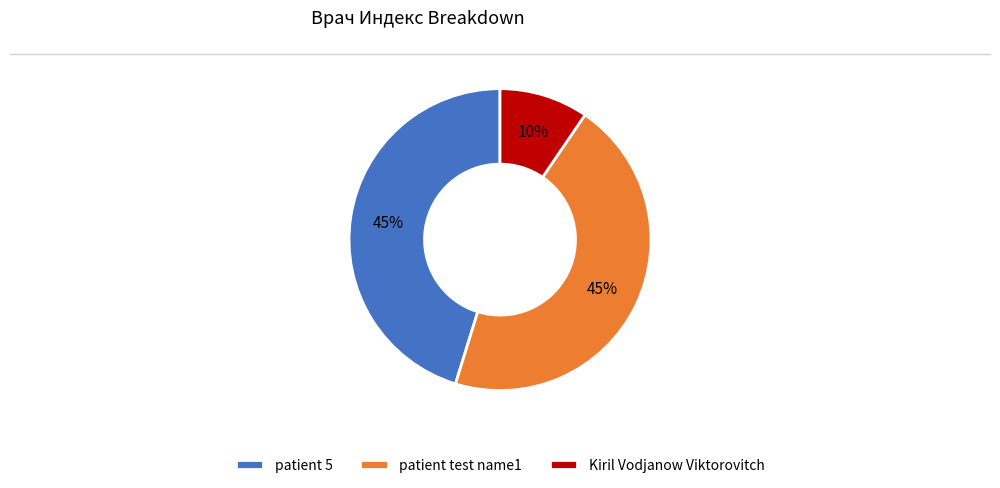

What is the ratio of the value at patient test name1 to the value at patient 5?

1.0